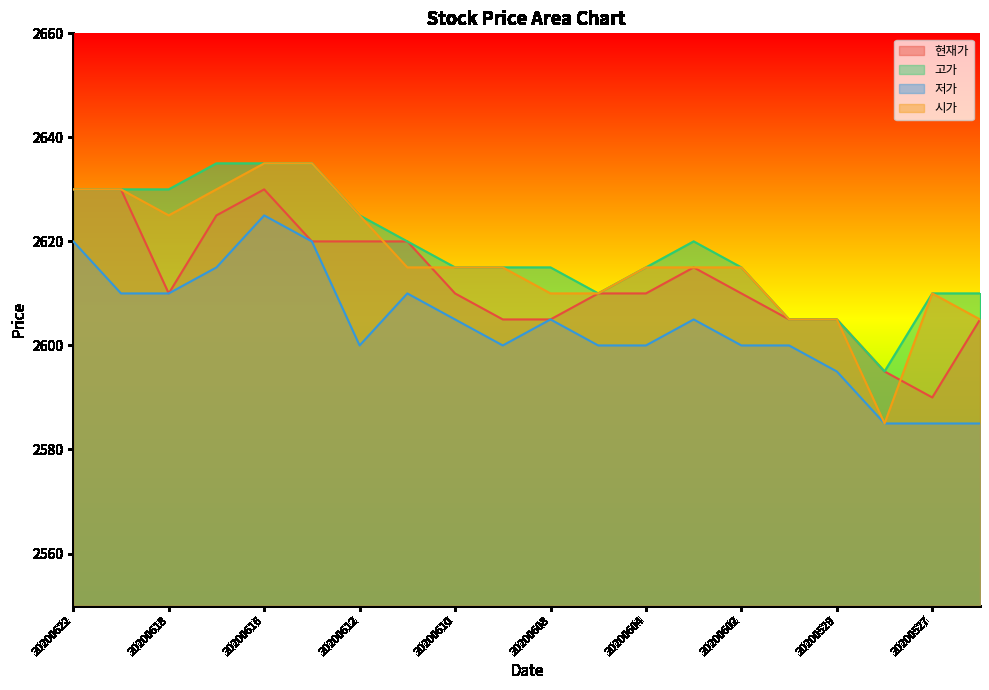

What is the difference between the second highest and second lowest values in the 현재가 series?

35